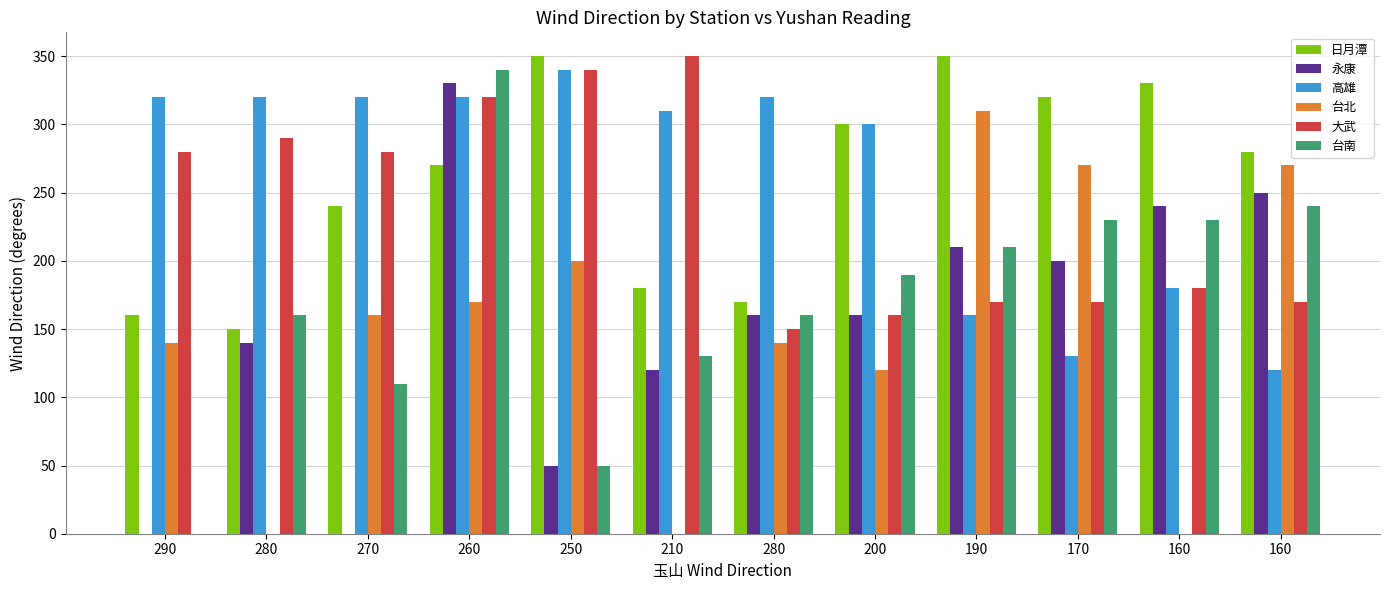

How many series are shown in this chart?

6